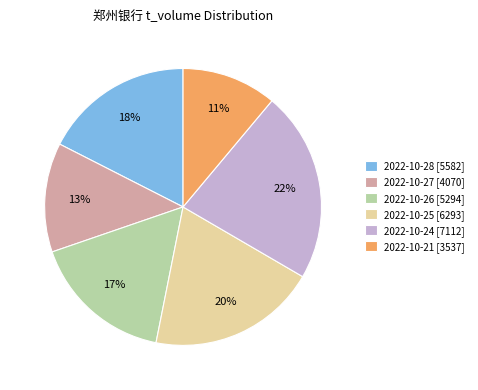

The 2022-10-25 [6293] slice represents 5% of the pie. True or false?

False